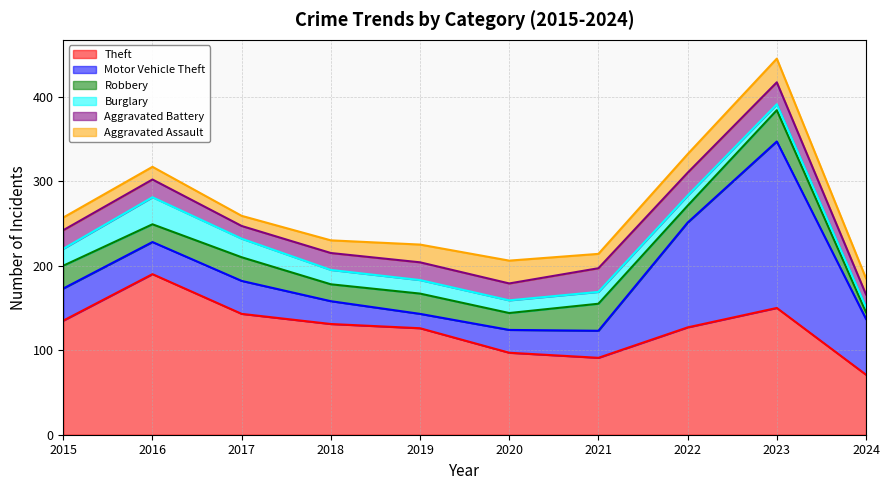

True or false: Aggravated Assault has a value of 10 at 2024.

False